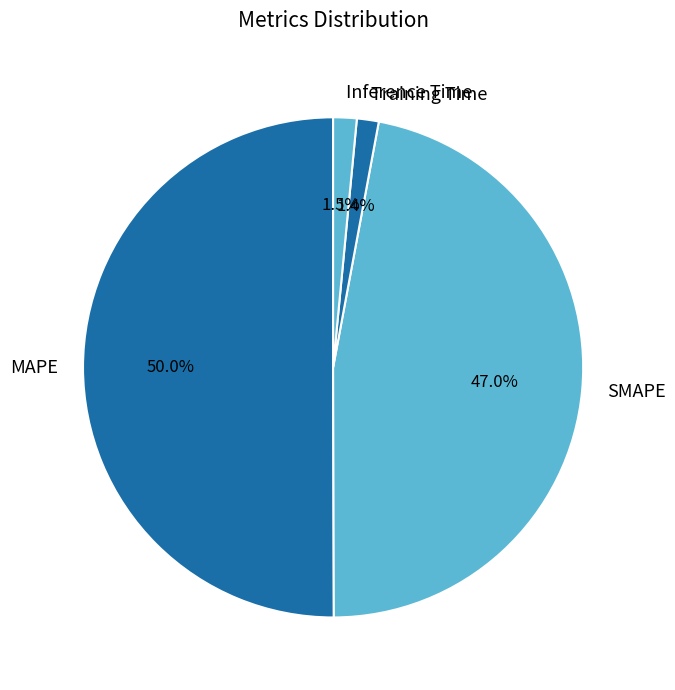

Between SMAPE and Training Time, which is larger?

SMAPE